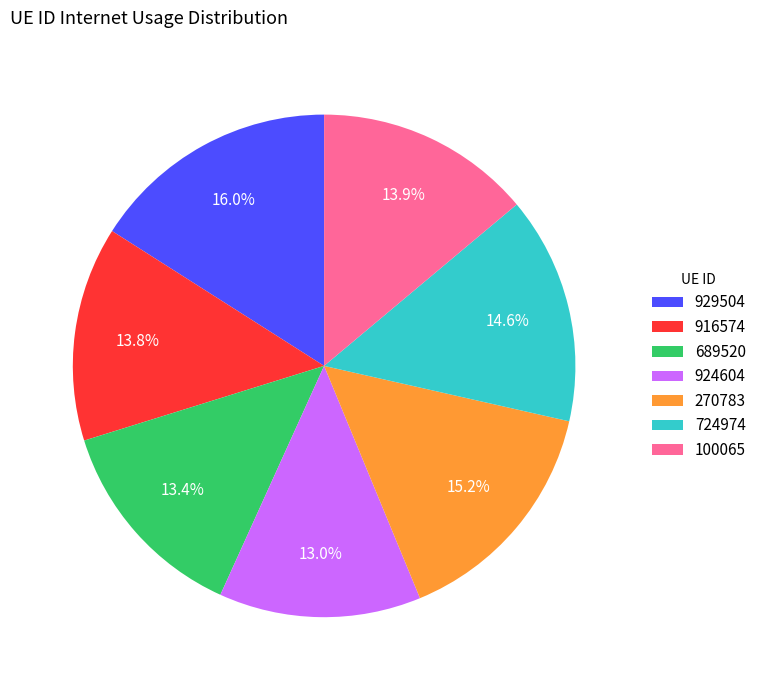

To the nearest percent, what is the difference between the 924604 and 916574 slice percentages?

1%